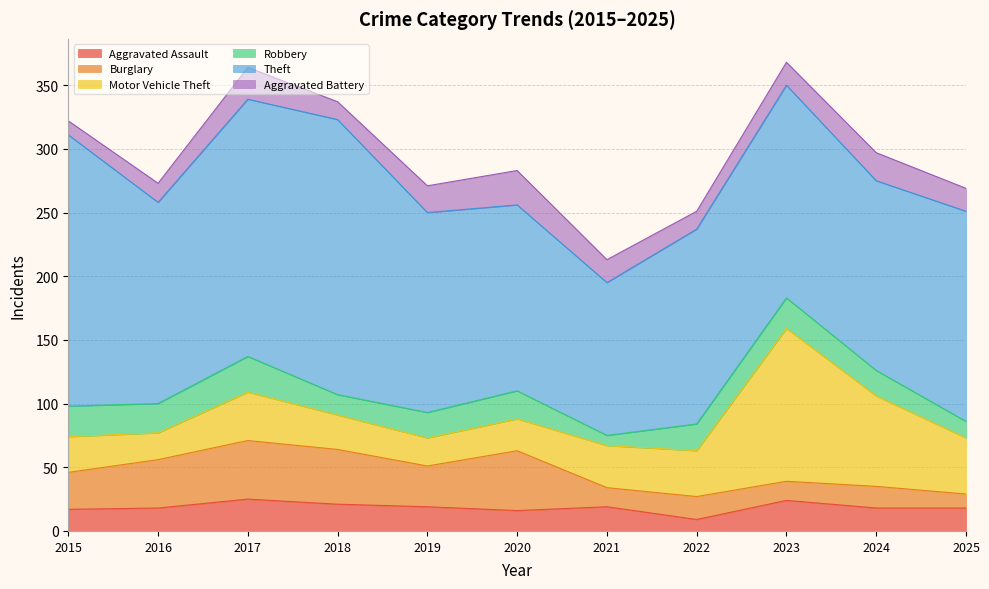

What is the highest value of the Robbery series?

28